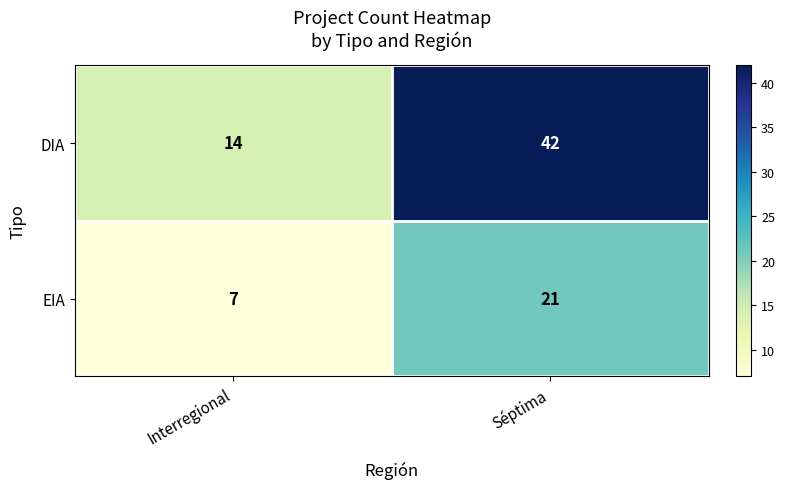

What is the approximate value of EIA at Interregional, to the nearest 10?

10